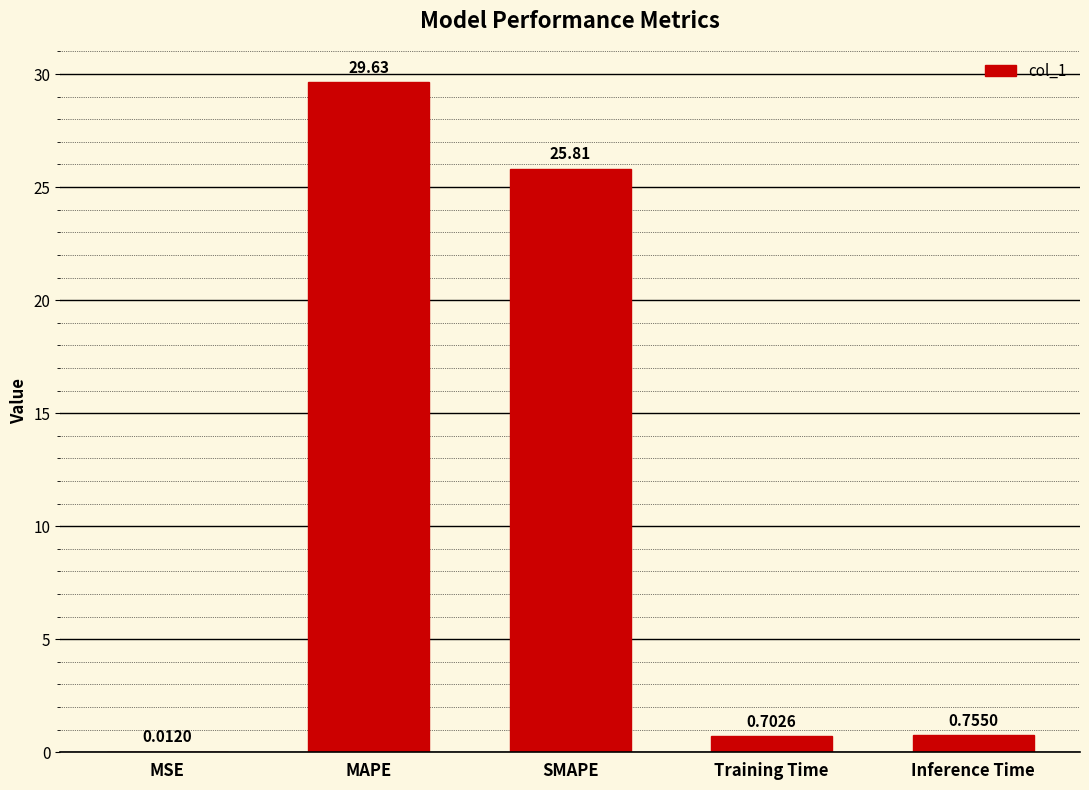

What is the change in value from MSE to Training Time?

+0.7